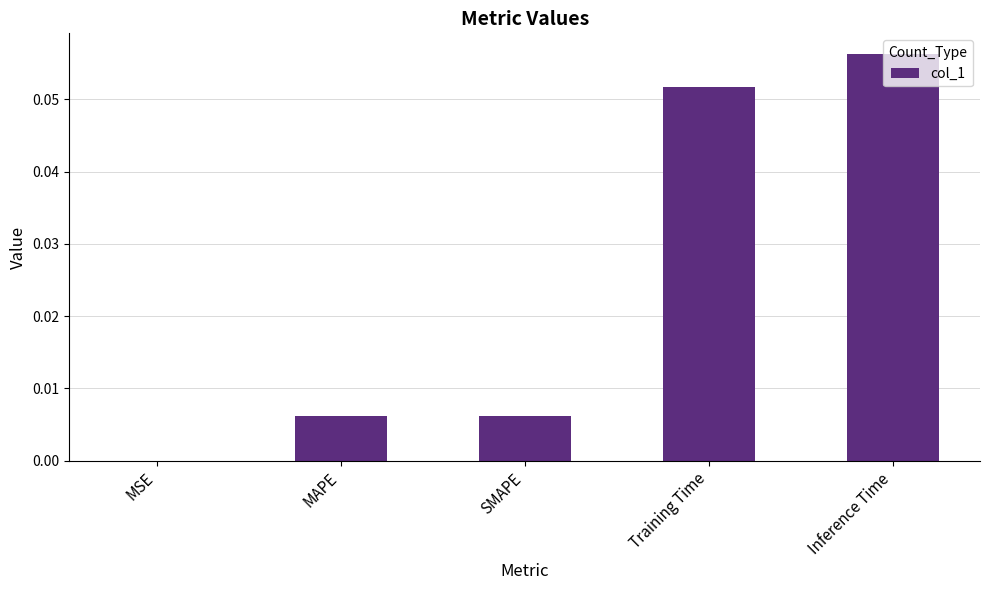

Between Inference Time and MSE, which is larger?

Inference Time